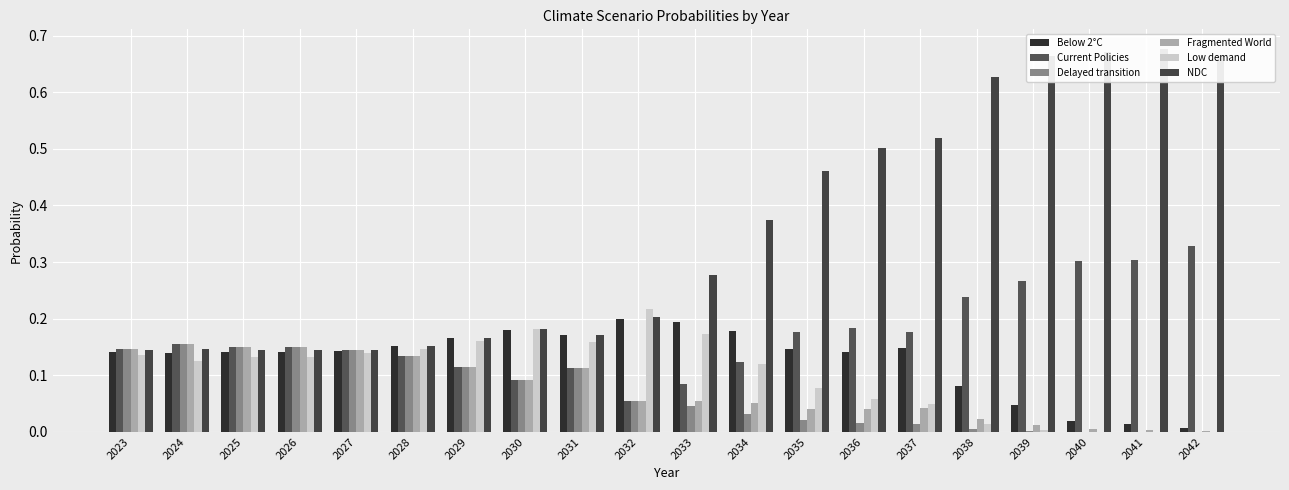

The value of Fragmented World at 2040 is 0.0. True or false?

True